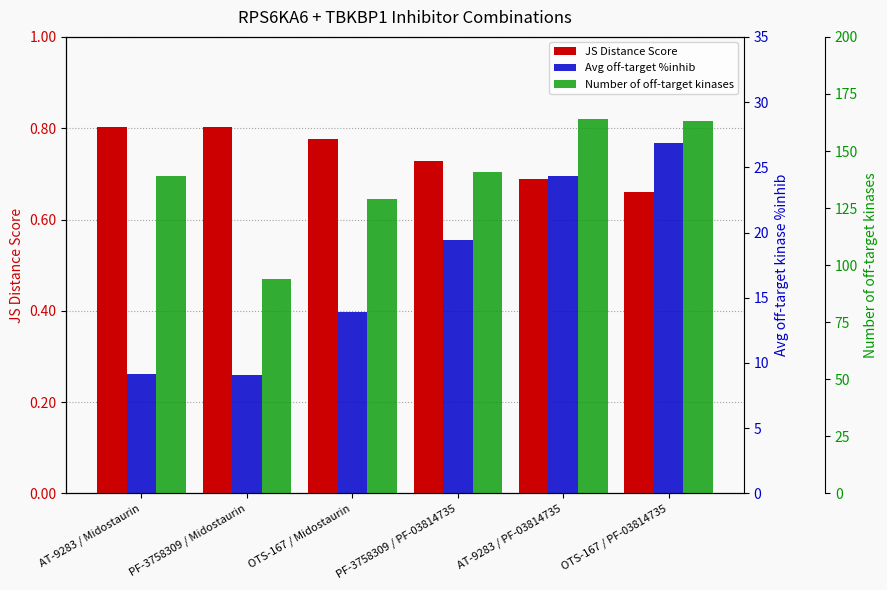

At PF-3758309 / Midostaurin, list the series in order from largest to smallest.

Number of off-target kinases, Avg off-target %inhib, JS Distance Score